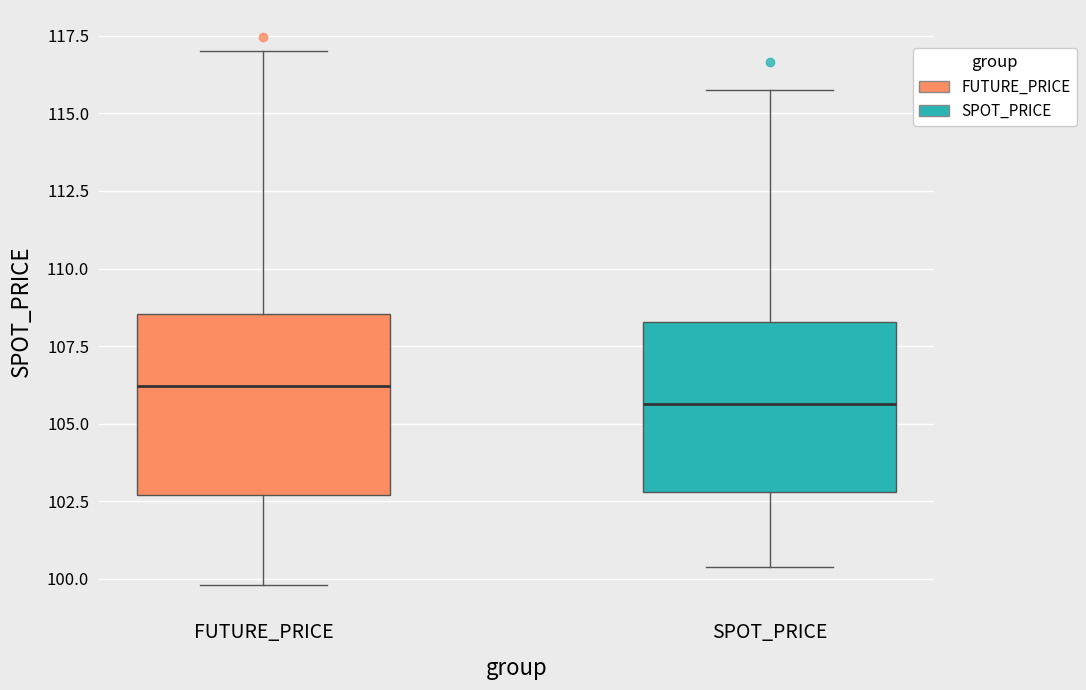

Reading left to right, transcribe this box plot: for each box, give where its median line is, the range the box spans, and where its two whiskers end, as read against the y-axis. The values are not printed on the chart, so give them approximately, as read against the axis.

FUTURE_PRICE: median 106.0, box 102.5 to 108.5, whiskers 100.0 to 117.0
SPOT_PRICE: median 105.5, box 103.0 to 108.5, whiskers 100.5 to 116.0